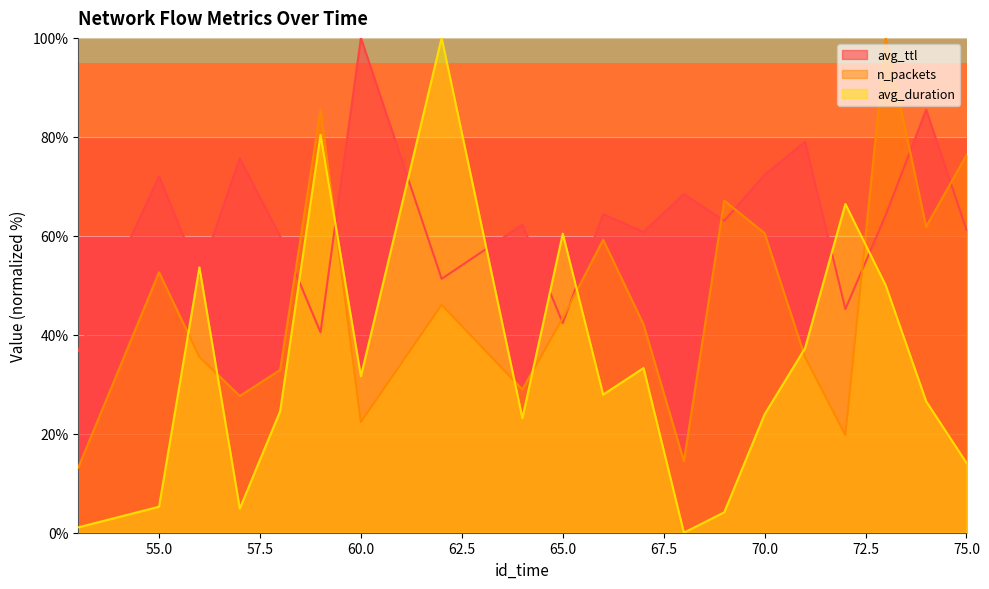

How many data points does each series have?

20